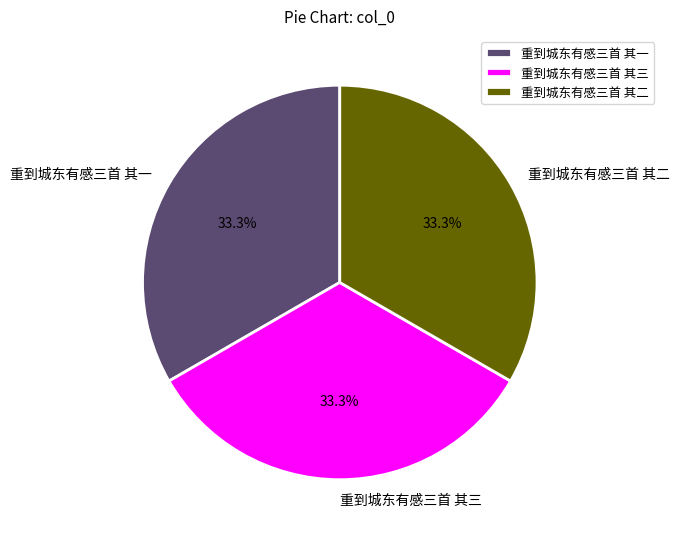

Approximately how many times larger is the value at 重到城东有感三首 其一 compared to 重到城东有感三首 其三?

1.0